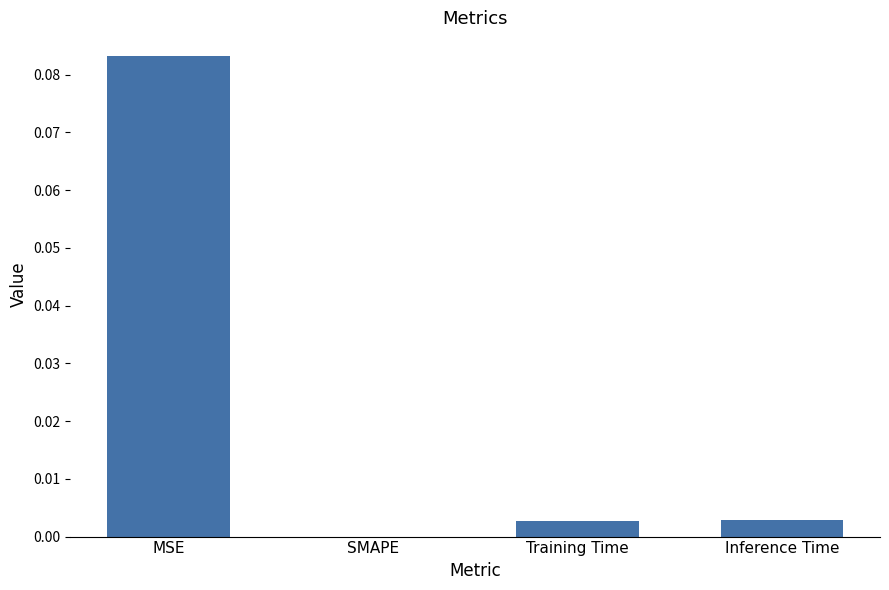

The value at Inference Time is 0.0. True or false?

True